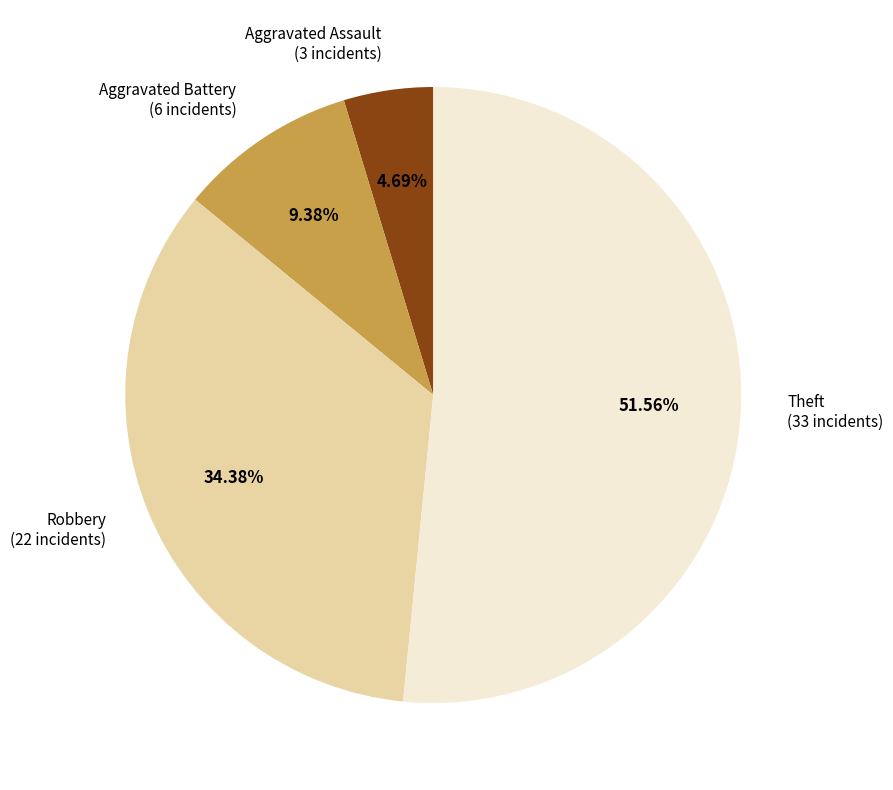

Which slice is the largest?

Theft